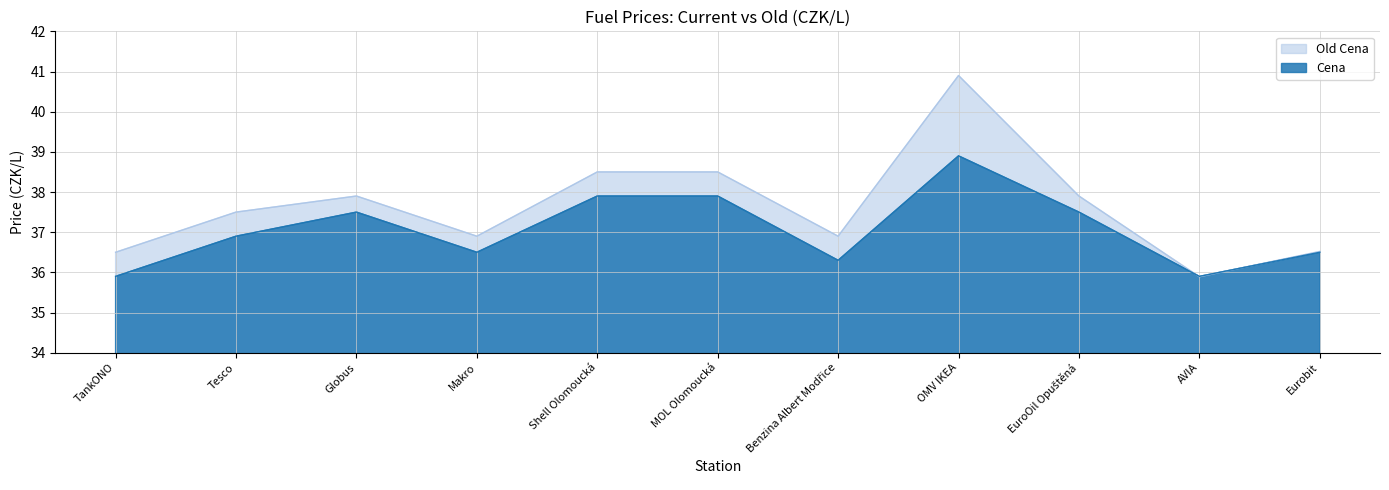

List the labels in order of Old Cena value, largest first.

OMV IKEA, Shell Olomoucká, MOL Olomoucká, Globus, EuroOil Opuštěná, Tesco, Makro, Benzina Albert Modřice, Eurobit, TankONO, AVIA